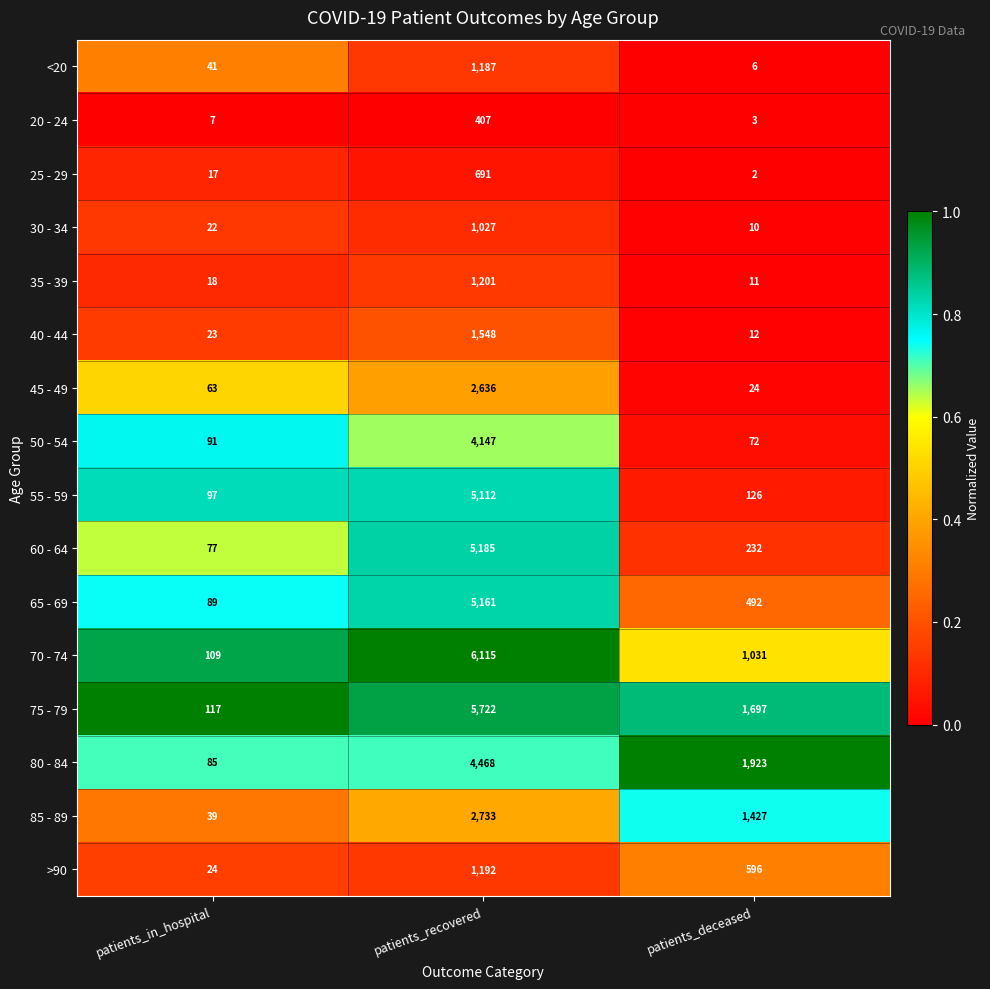

Rank the categories by 35 - 39 value from highest to lowest.

patients_recovered, patients_in_hospital, patients_deceased